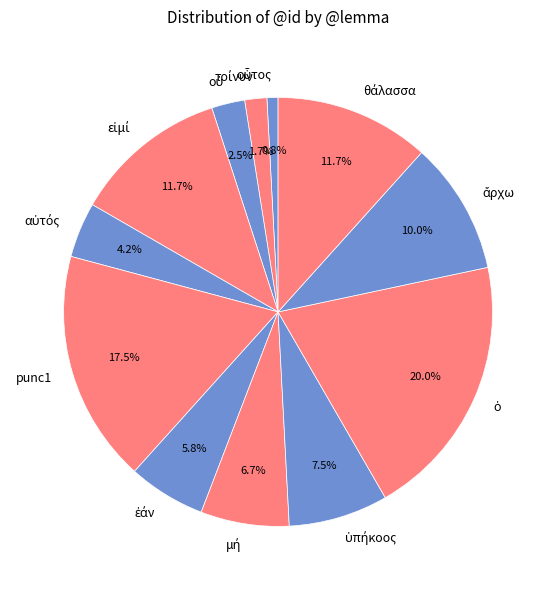

To the nearest percent, what is the average slice percentage?

8%